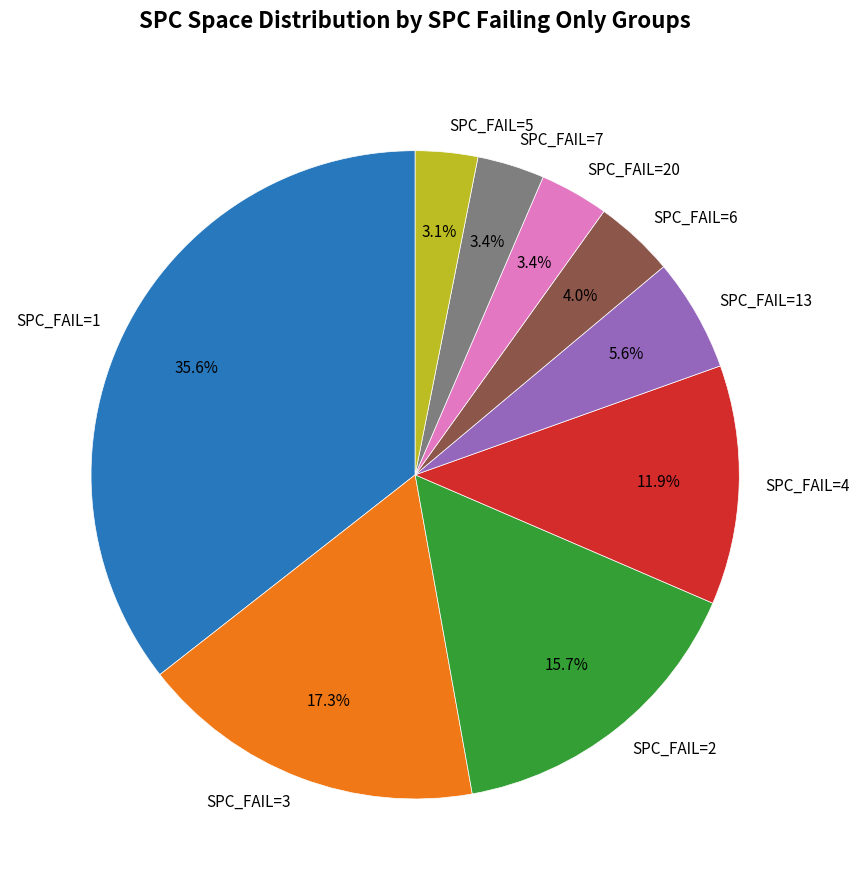

What is the largest slice in the pie chart?

SPC_FAIL=1